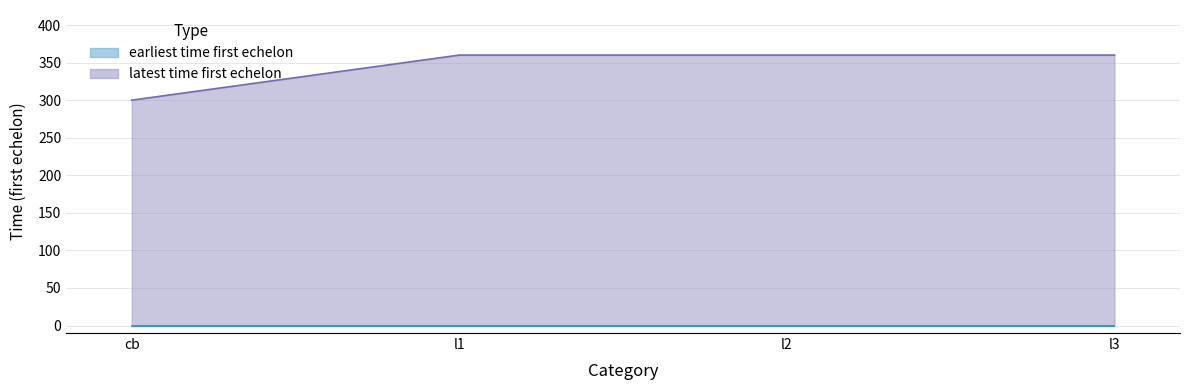

True or false: the data shows 142 at l2.

False